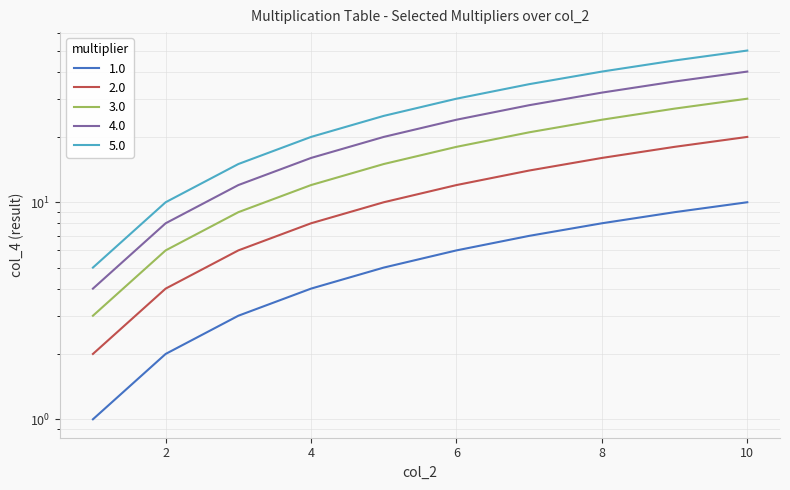

Which series has the widest spread of values?

5.0